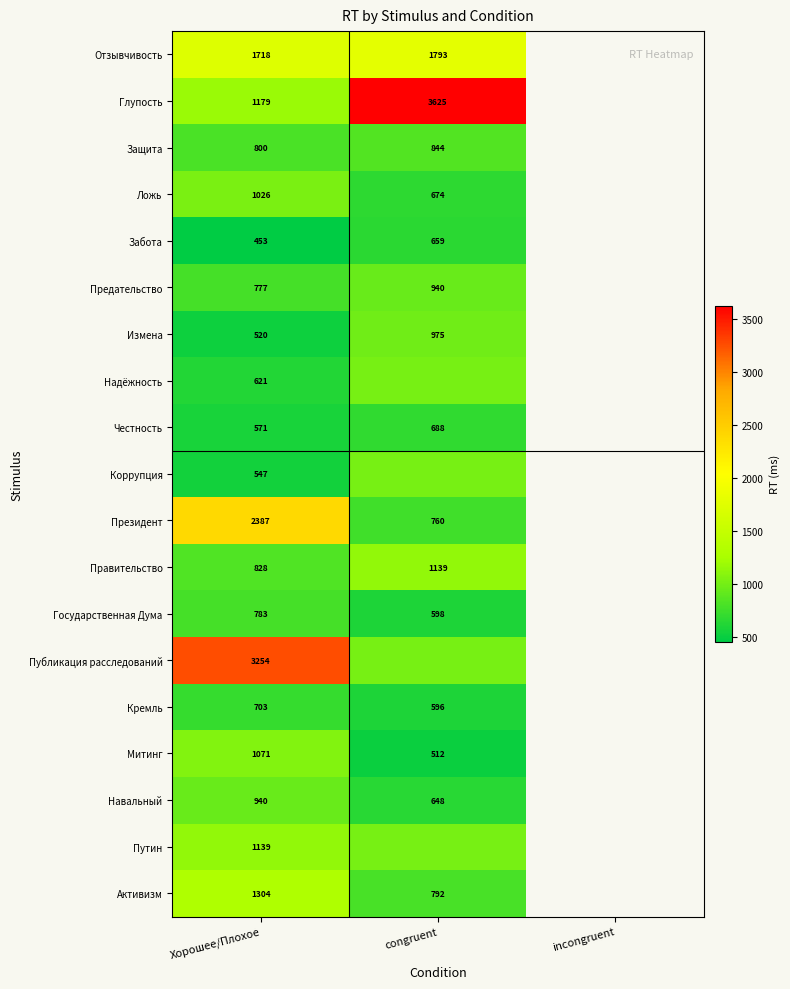

Which label corresponds to the largest value in the chart?

congruent